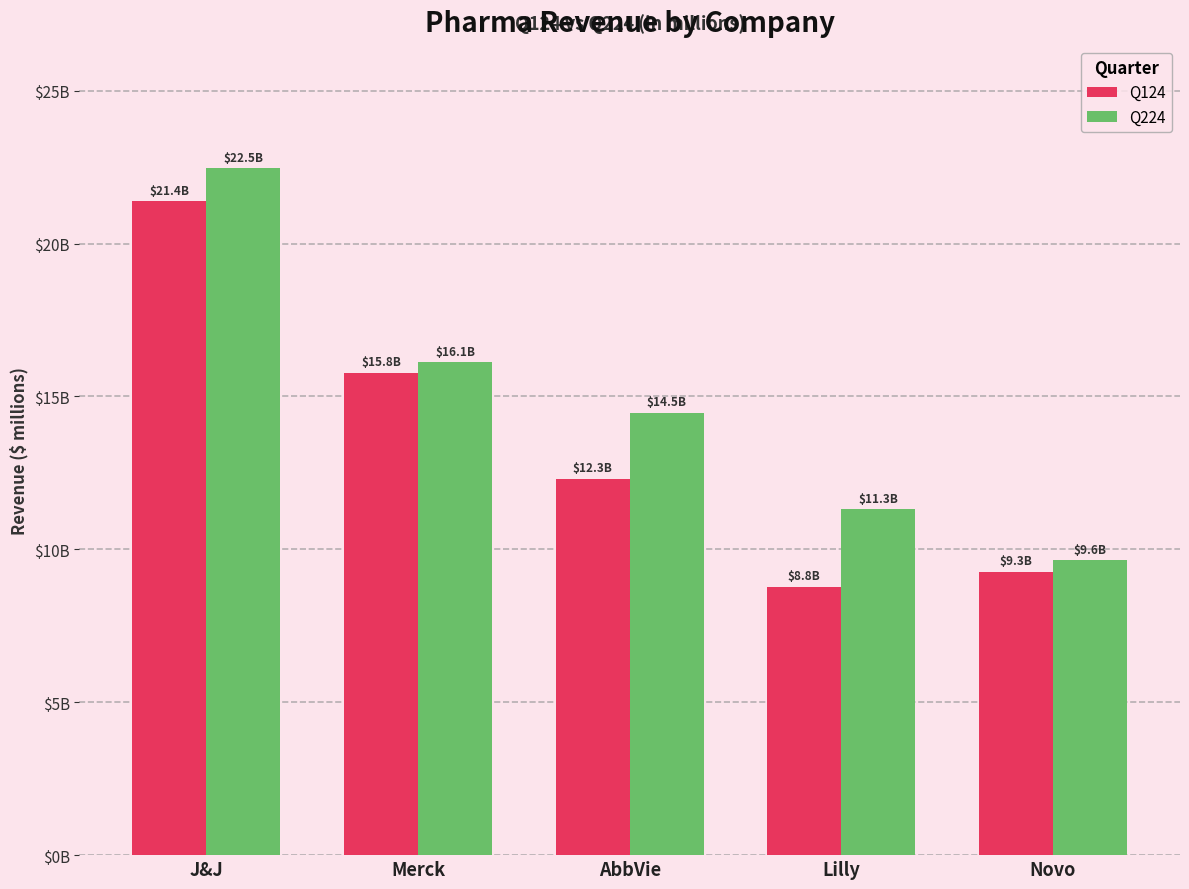

What position from the left is Lilly?

4